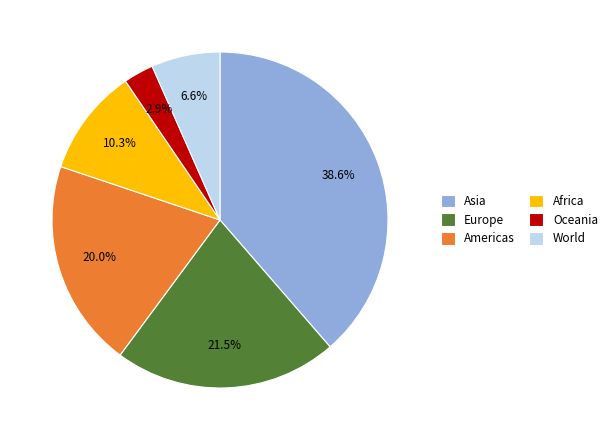

To the nearest percent, what is the difference between the largest and smallest slice percentages?

36%